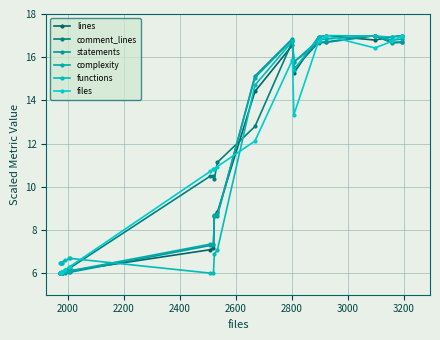

How many values in the complexity series exceed 8?

10